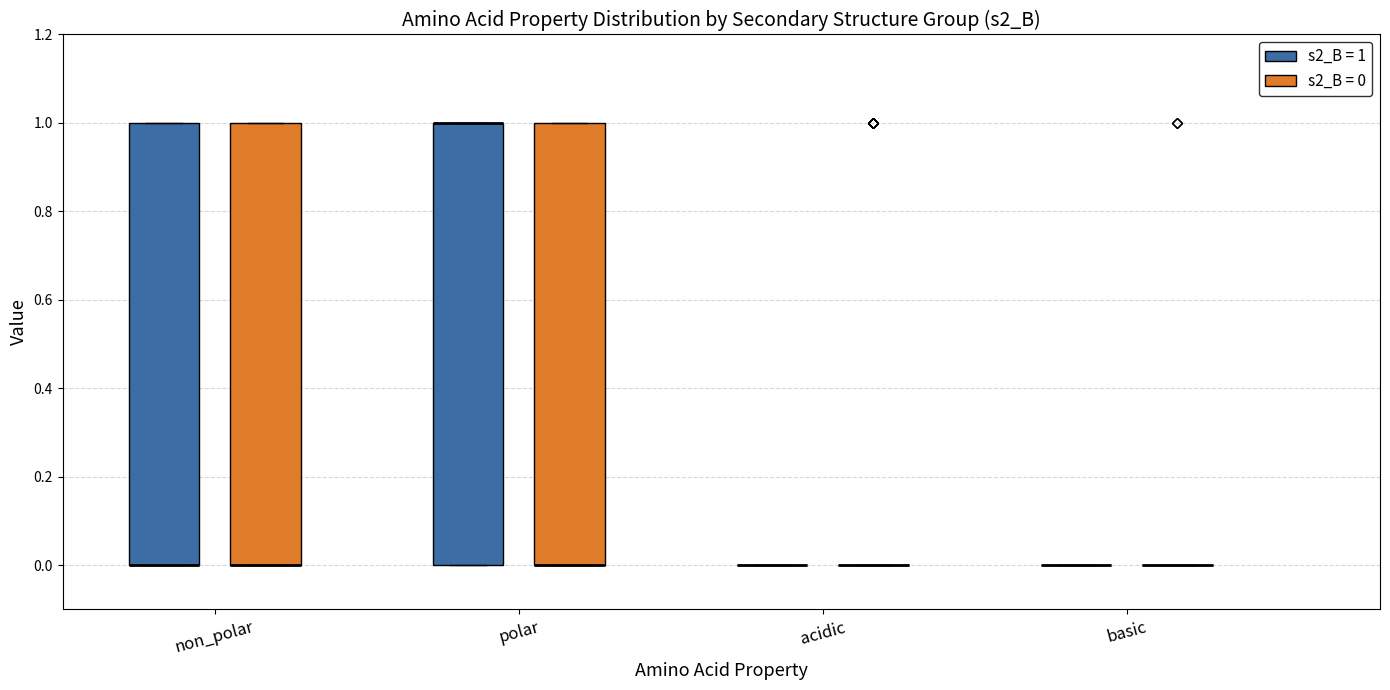

Reading left to right, transcribe this box plot: for each box, give where its median line is, the range the box spans, and where its two whiskers end, as read against the y-axis. The values are not printed on the chart, so give them approximately, as read against the axis.

non_polar (s2_B = 1): median 0 (drawn on the box's lower edge), box 0 to 1, whiskers 0 to 1
non_polar (s2_B = 0): median 0 (drawn on the box's lower edge), box 0 to 1, whiskers 0 to 1
polar (s2_B = 1): median 1 (drawn on the box's upper edge), box 0 to 1, whiskers 0 to 1
polar (s2_B = 0): median 0 (drawn on the box's lower edge), box 0 to 1, whiskers 0 to 1
acidic (s2_B = 1): box collapsed to a line at 0, whiskers 0 to 0
acidic (s2_B = 0): box collapsed to a line at 0, whiskers 0 to 0
basic (s2_B = 1): box collapsed to a line at 0, whiskers 0 to 0
basic (s2_B = 0): box collapsed to a line at 0, whiskers 0 to 0